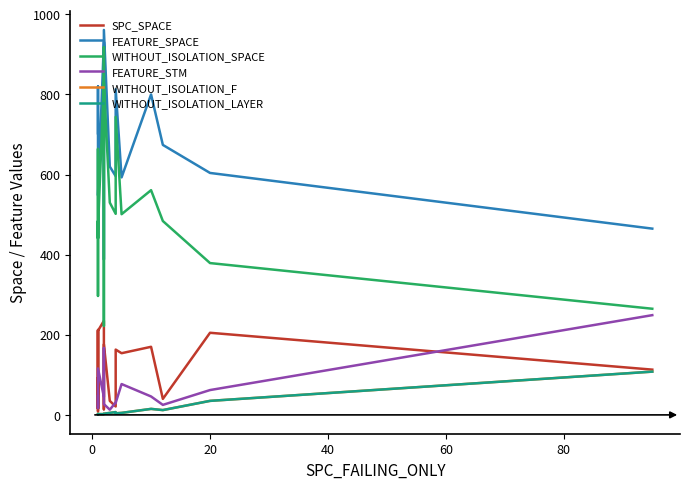

At which category does WITHOUT_ISOLATION_SPACE reach its first local valley?

1